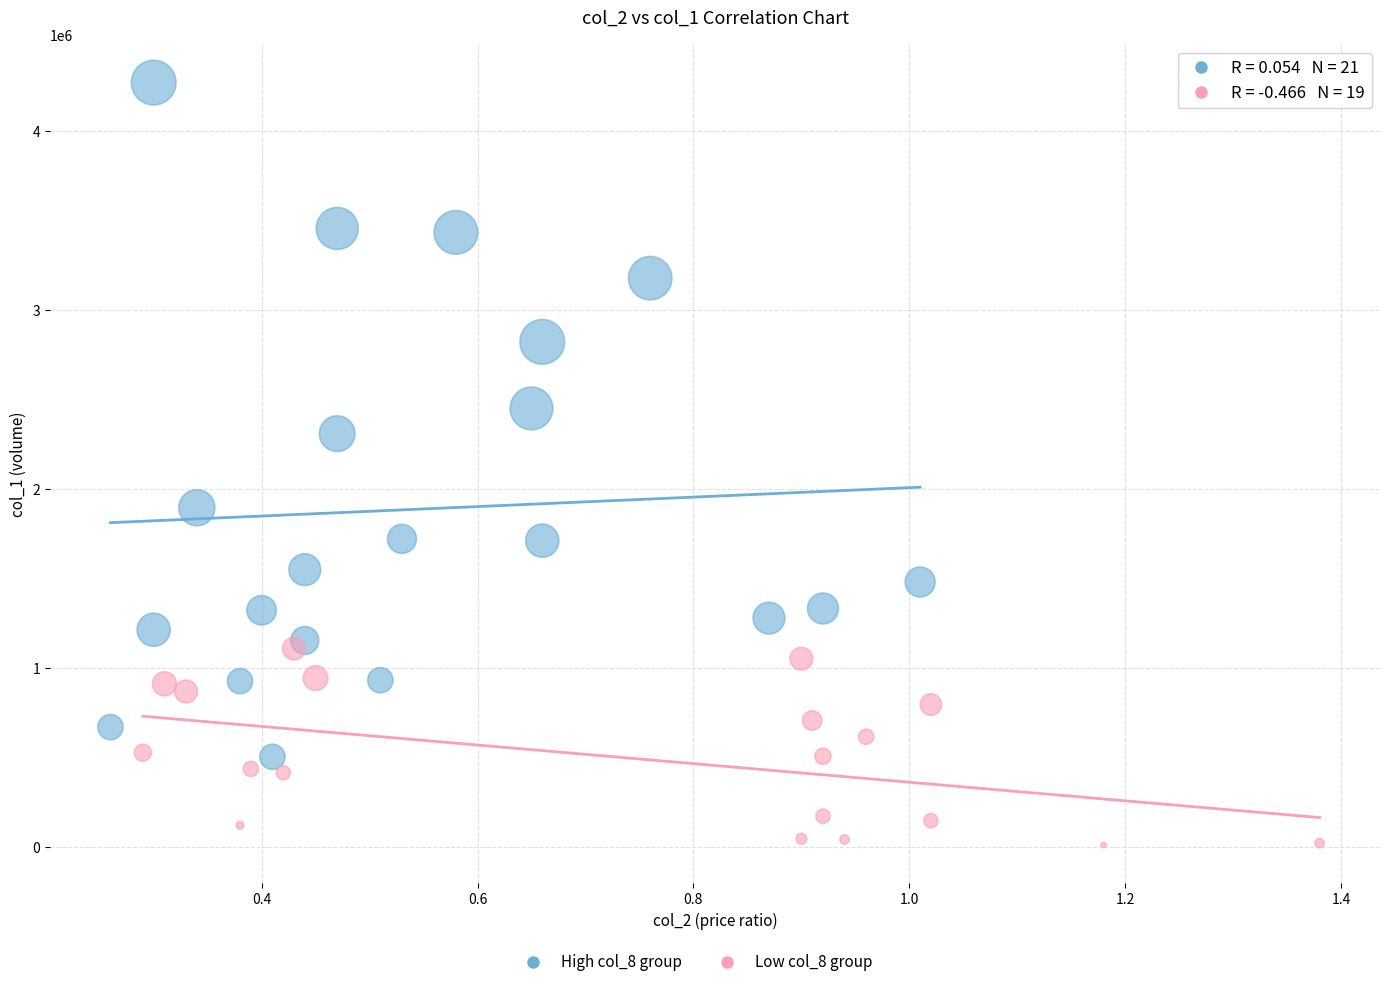

Which series contains the lowest Y value?

Low col_8 group